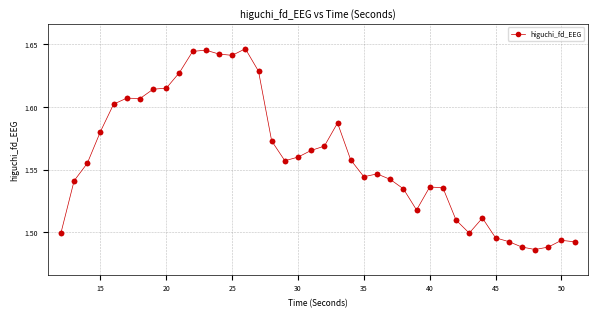

How many values are between 1 and 2?

40